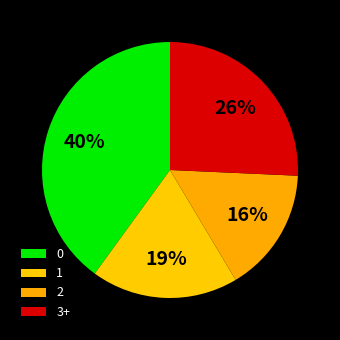

What percentage is the 1 slice, to the nearest percent?

19%